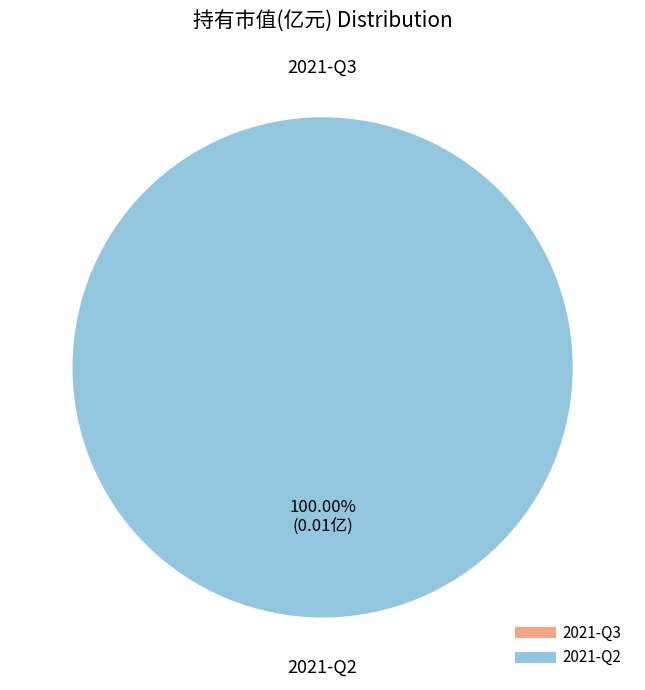

Rank the categories by value from lowest to highest.

2021-Q3, 2021-Q2